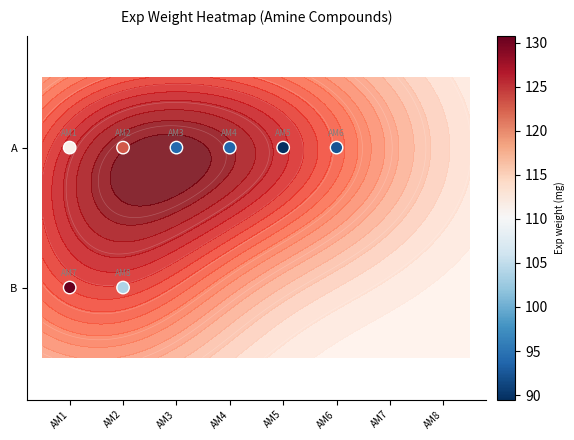

Between AM3 and AM1, which is larger?

AM3